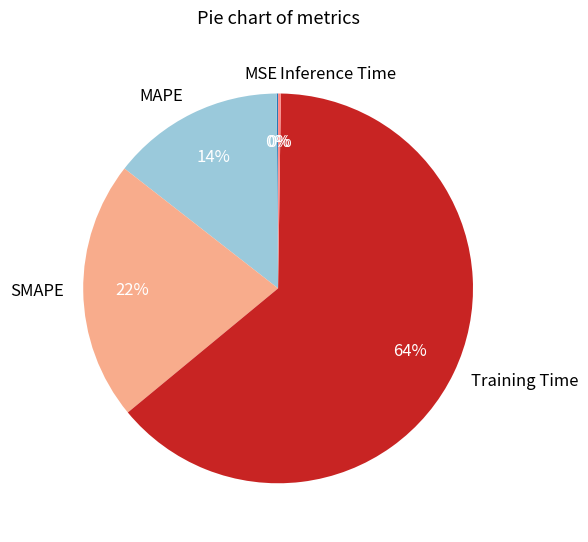

The MAPE slice represents 1% of the pie. True or false?

False